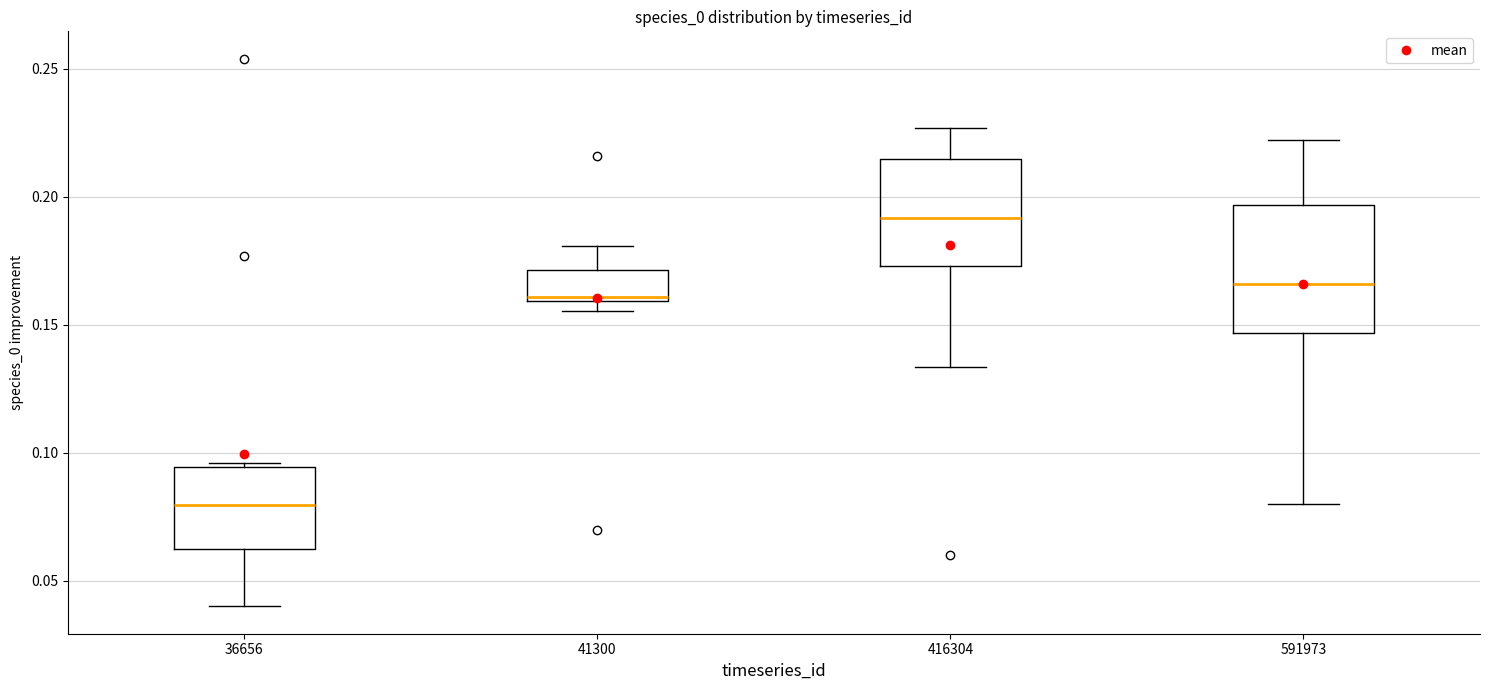

Reading left to right, read every box against the y-axis: the position of its median line, the range the box covers, and the ends of its whiskers. The values are not printed on the chart, so give them approximately, as read against the axis.

36656: median 0.080, box 0.060 to 0.095, whiskers 0.040 to 0.095 (just above the box's upper edge)
41300: median 0.160, box 0.160 to 0.170, whiskers 0.155 to 0.180
416304: median 0.190, box 0.175 to 0.215, whiskers 0.135 to 0.225
591973: median 0.165, box 0.145 to 0.195, whiskers 0.080 to 0.220